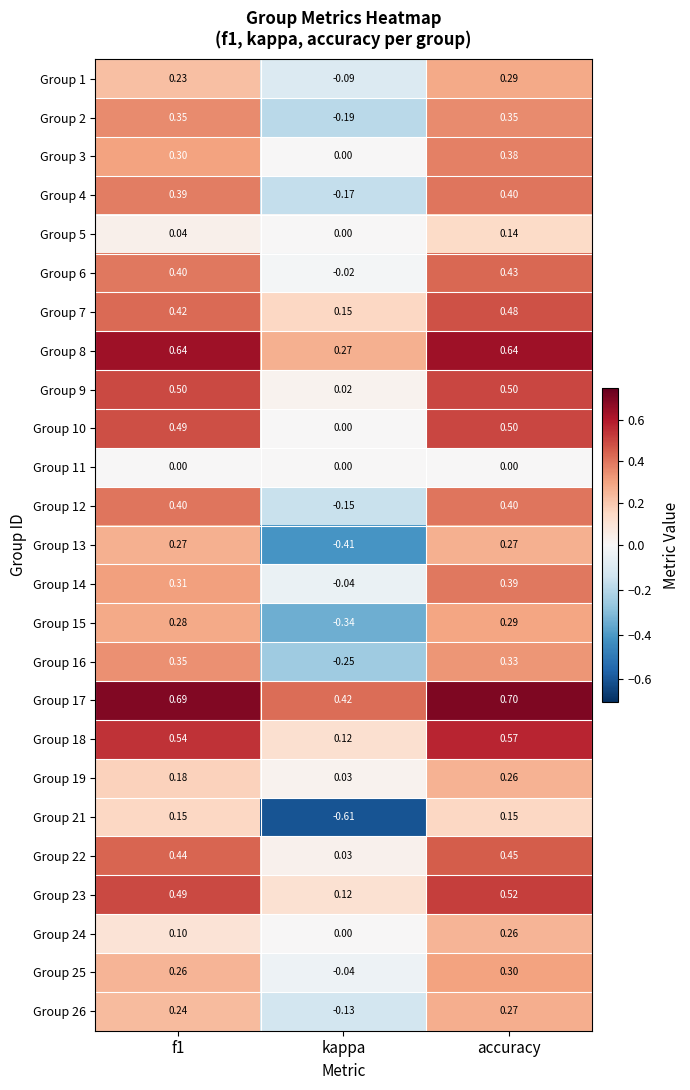

Which label corresponds to the smallest value in the chart?

kappa